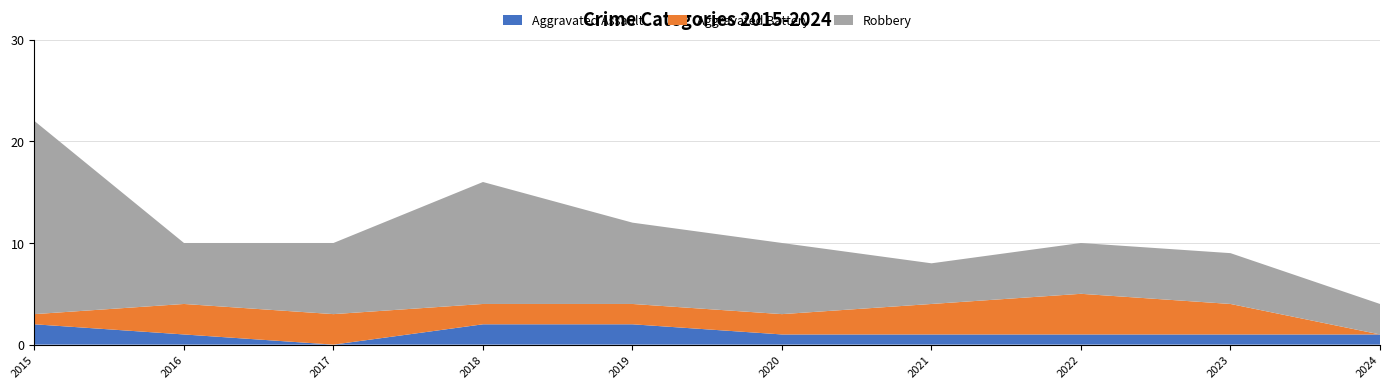

Reading left to right, transcribe all the data shown in this chart.

Aggravated Assault: 2015=2	2016=1	2017=0	2018=2	2019=2	2020=1	2021=1	2022=1	2023=1	2024=1
Aggravated Battery: 2015=1	2016=3	2017=3	2018=2	2019=2	2020=2	2021=3	2022=4	2023=3	2024=0
Robbery: 2015=19	2016=6	2017=7	2018=12	2019=8	2020=7	2021=4	2022=5	2023=5	2024=3